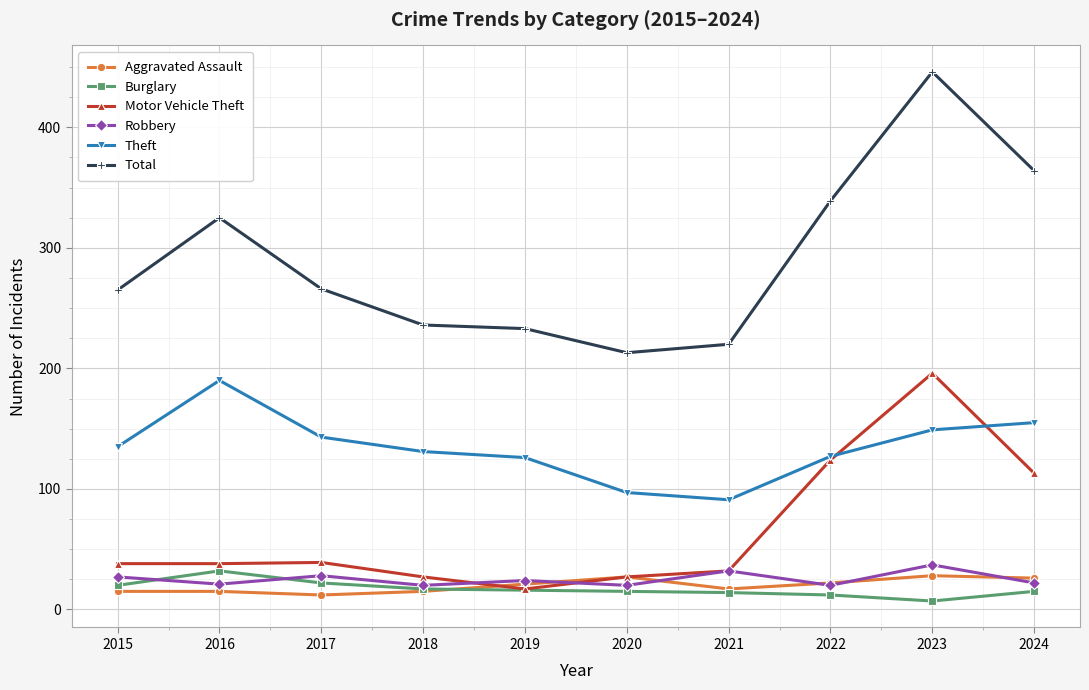

What is the greatest value displayed?

446